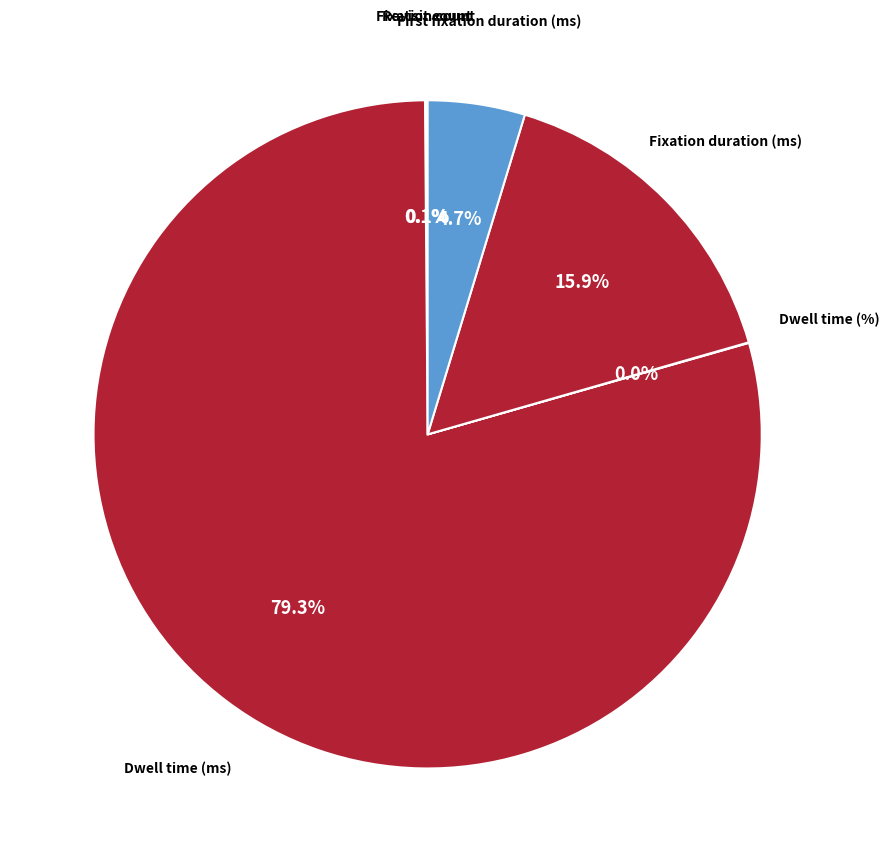

Which slice represents more than half of the pie?

Dwell time (ms)